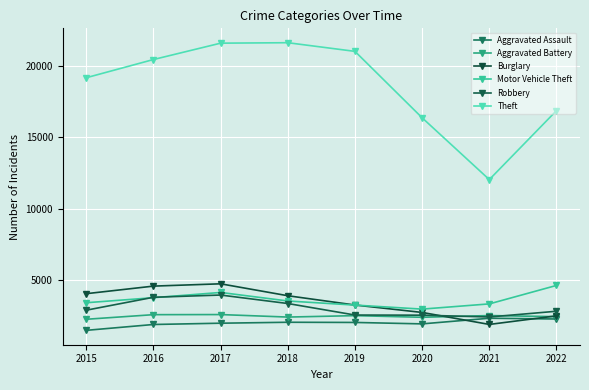

True or false: Aggravated Battery and Theft intersect in this chart.

False